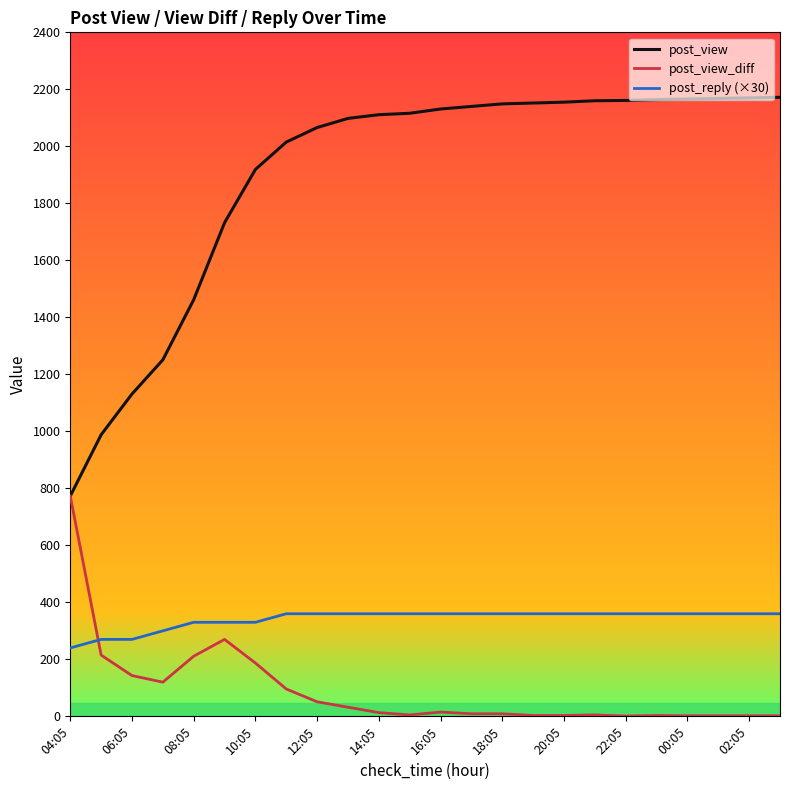

Which series has the largest total across all categories?

post_view